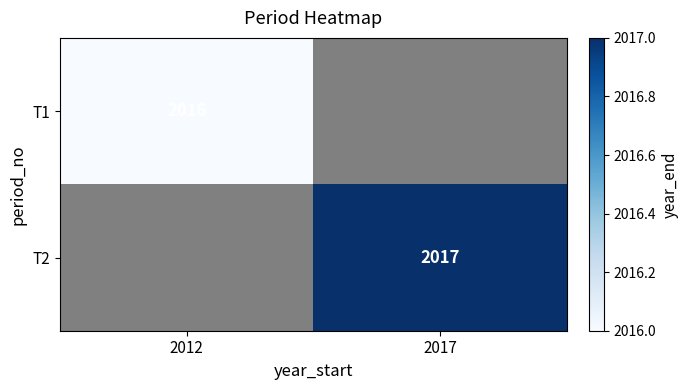

True or false: T1 has a value of 2016 at 2012.

True